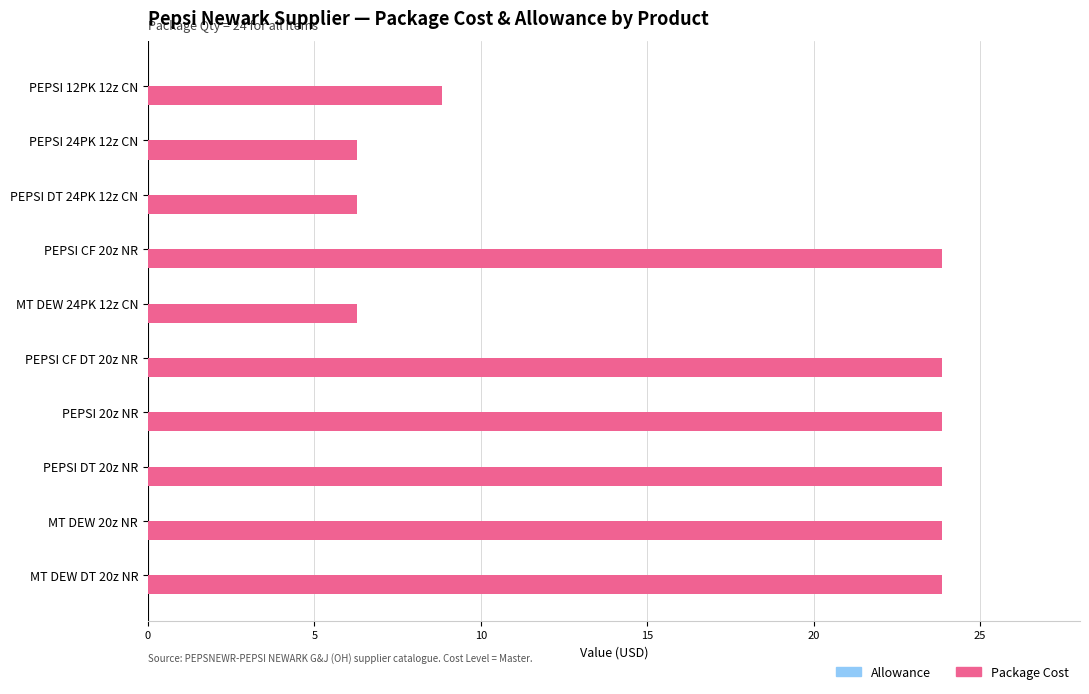

What is the label of the 1st bar from the top?

PEPSI 12PK 12z CN